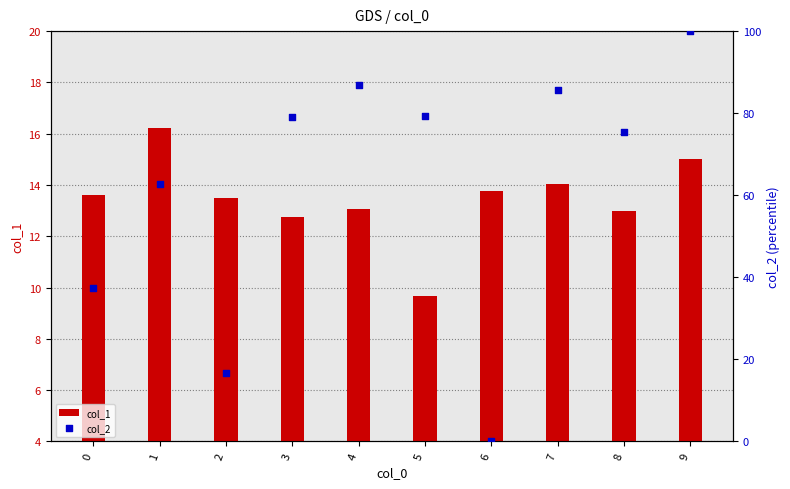

At which category is the sum across all series the highest?

9